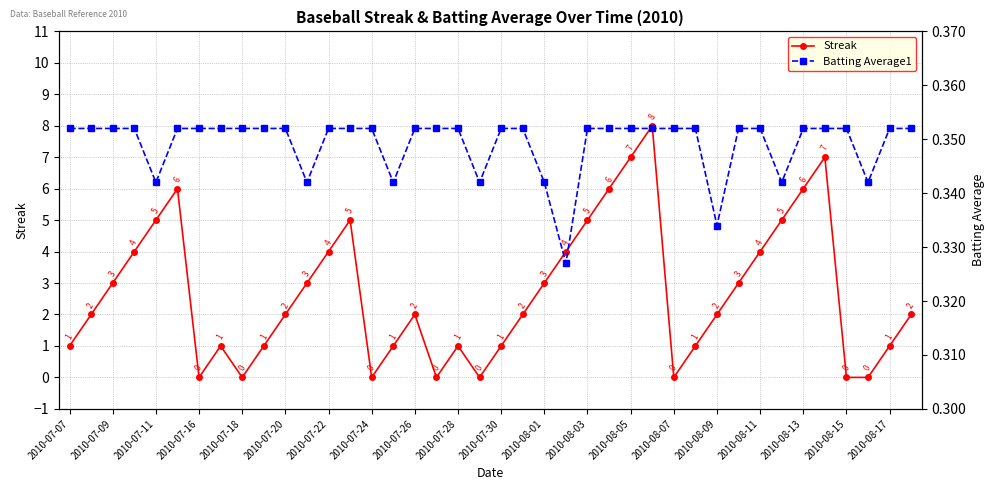

How many lines are shown in the chart?

2